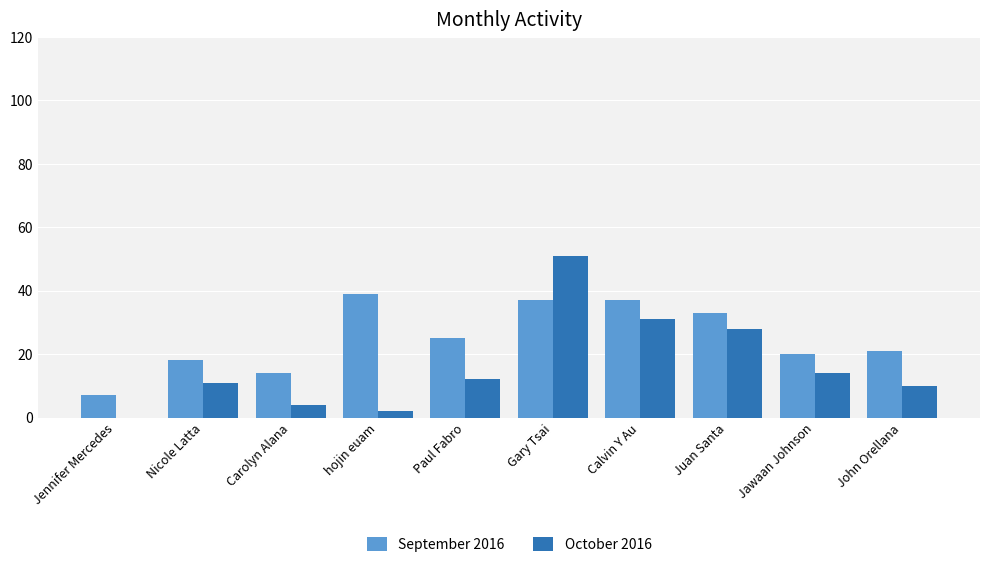

Is the value of September 2016 at Juan Santa greater than the value of October 2016 at Carolyn Alana?

Yes